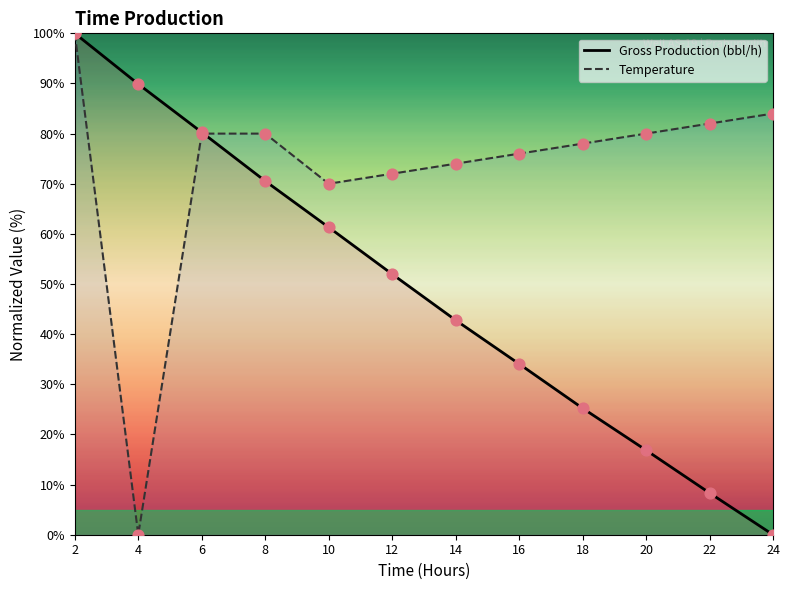

Which series reaches the maximum Y coordinate?

Gross Production (bbl/h)